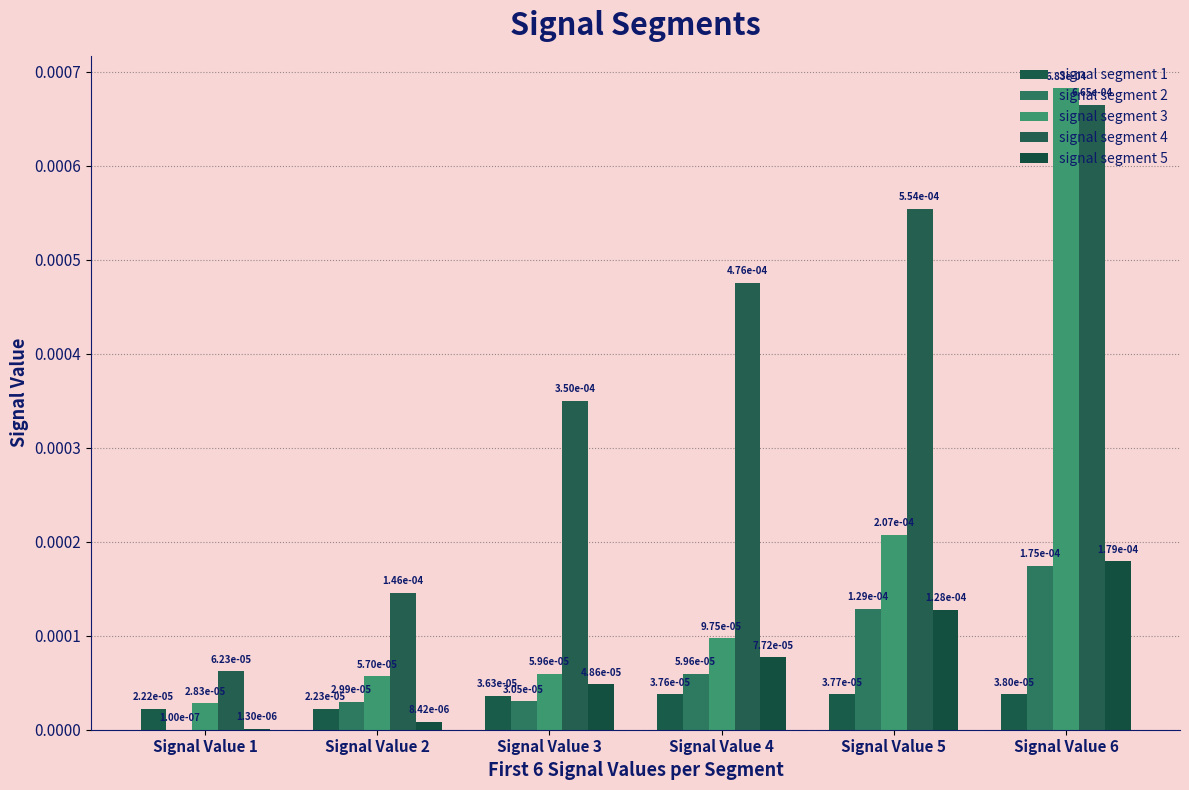

Which series changed the most between Signal Value 1 and Signal Value 2?

signal segment 4